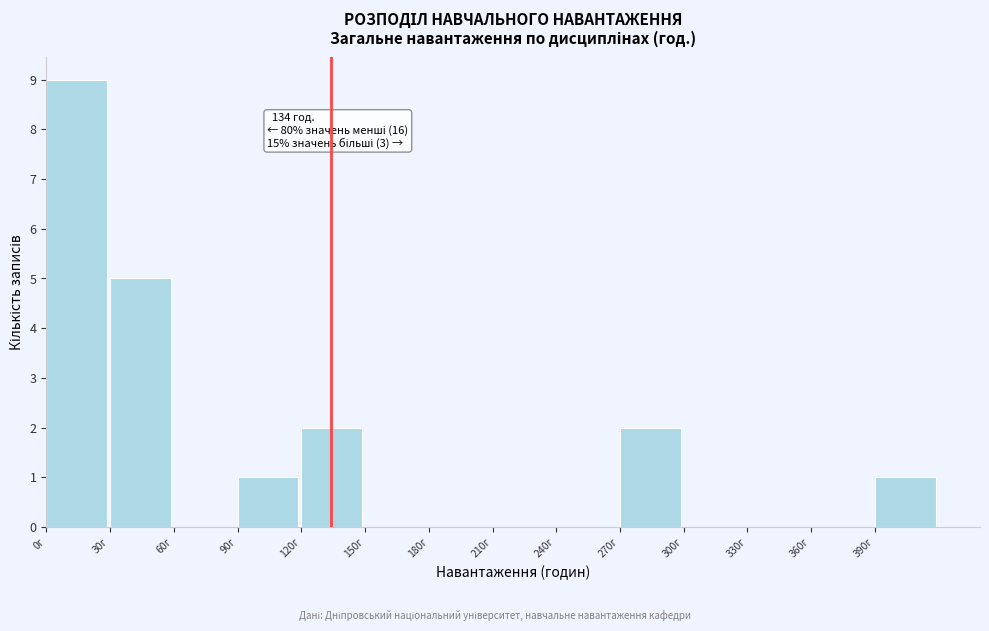

Over which range of the x-axis is the bar tallest?

0 to 30